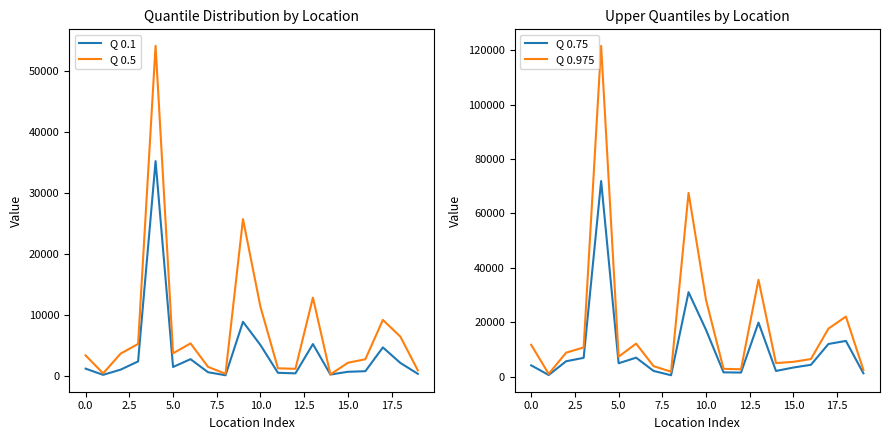

How many interior local peaks does the Q 0.975 series have?

5